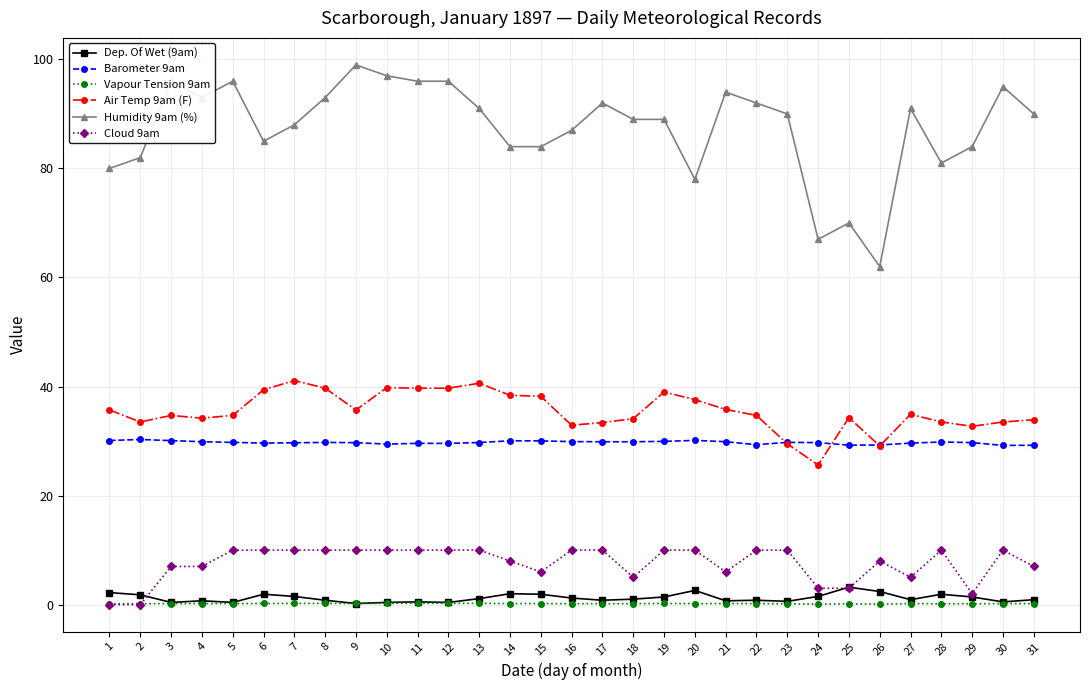

Between 19 and 27, which series saw the biggest shift?

Cloud 9am